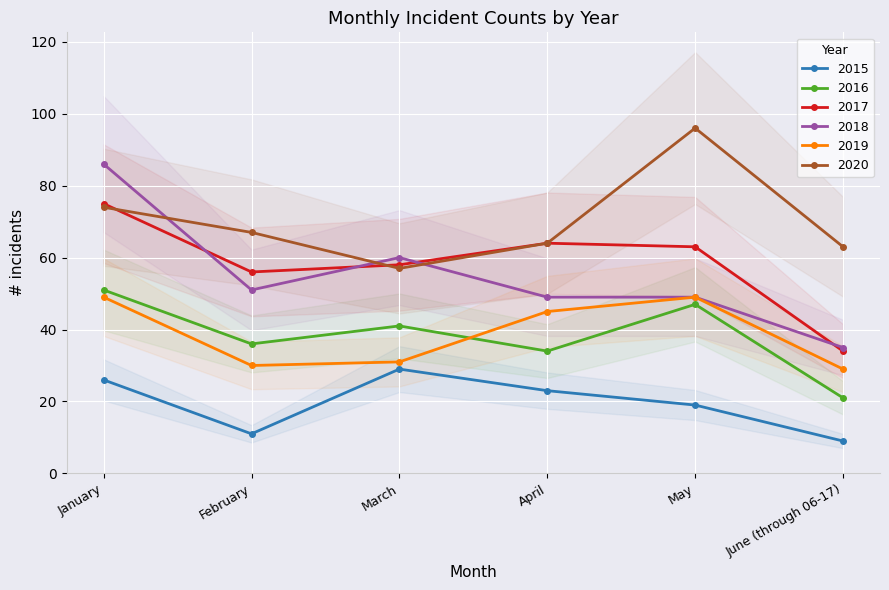

At how many categories does at least one series exceed 18?

6